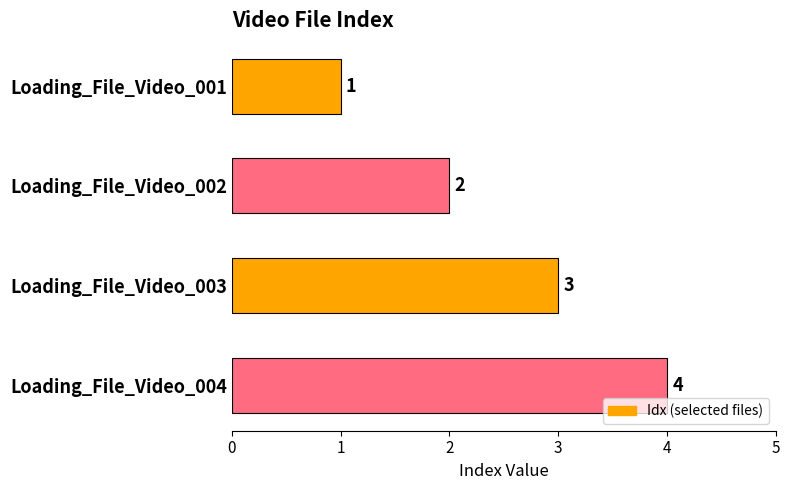

What is the value of the 4th bar from the top?

4